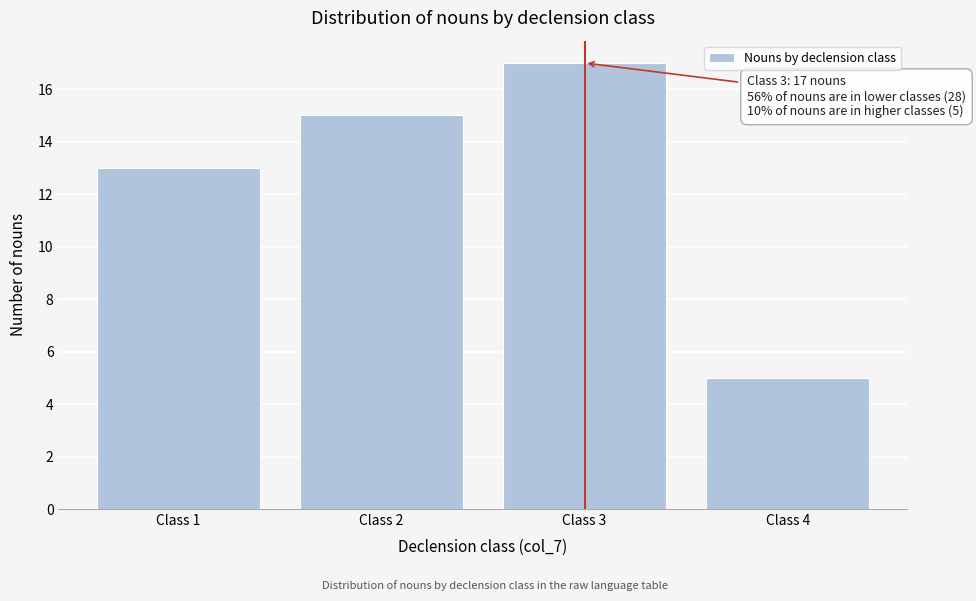

Reading left to right, transcribe all the data shown in this chart.

13	15	17	5